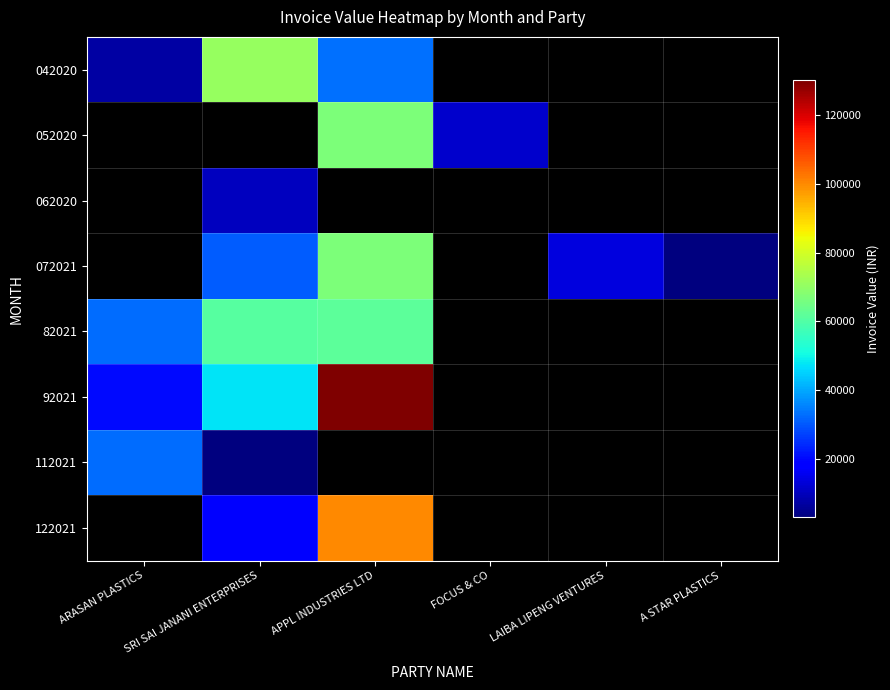

What is the difference between the highest and lowest values at APPL INDUSTRIES LTD?

96673.0